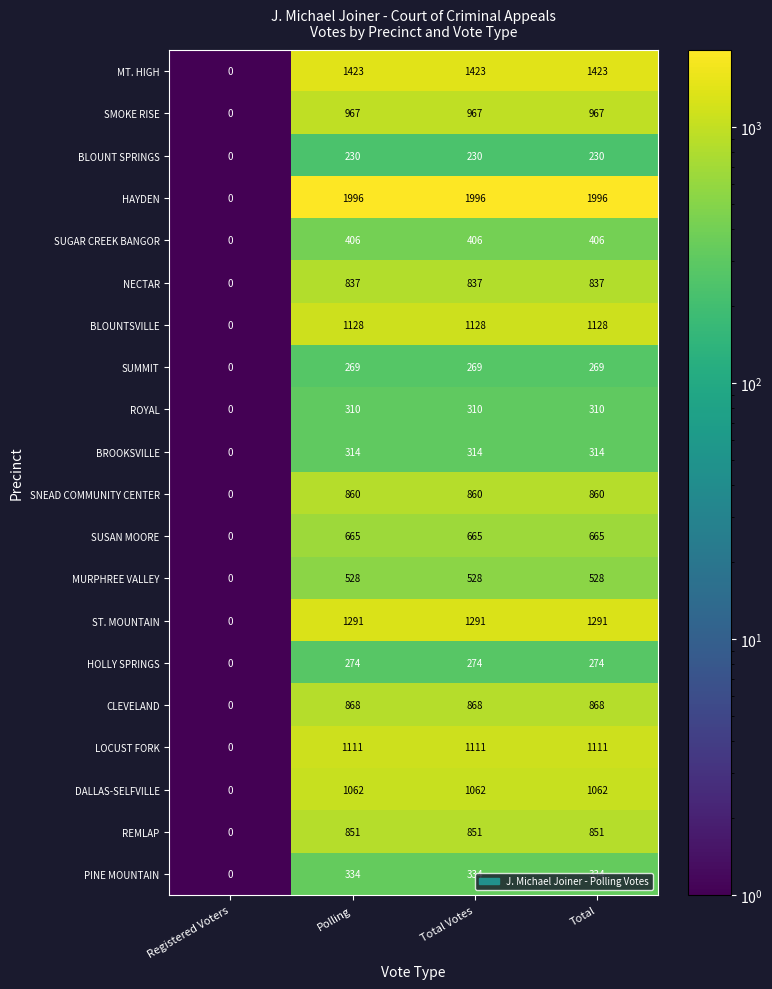

What is the total value across all series at Total?

15724